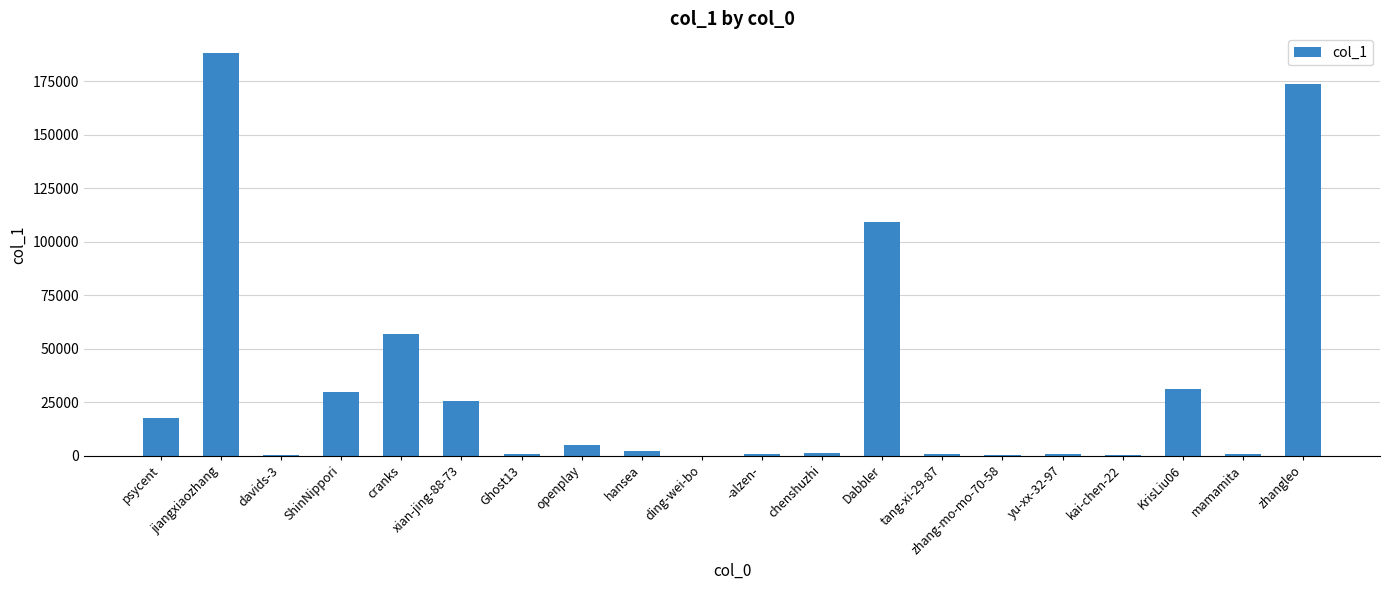

The value at KrisLiu06 is 31002. True or false?

True